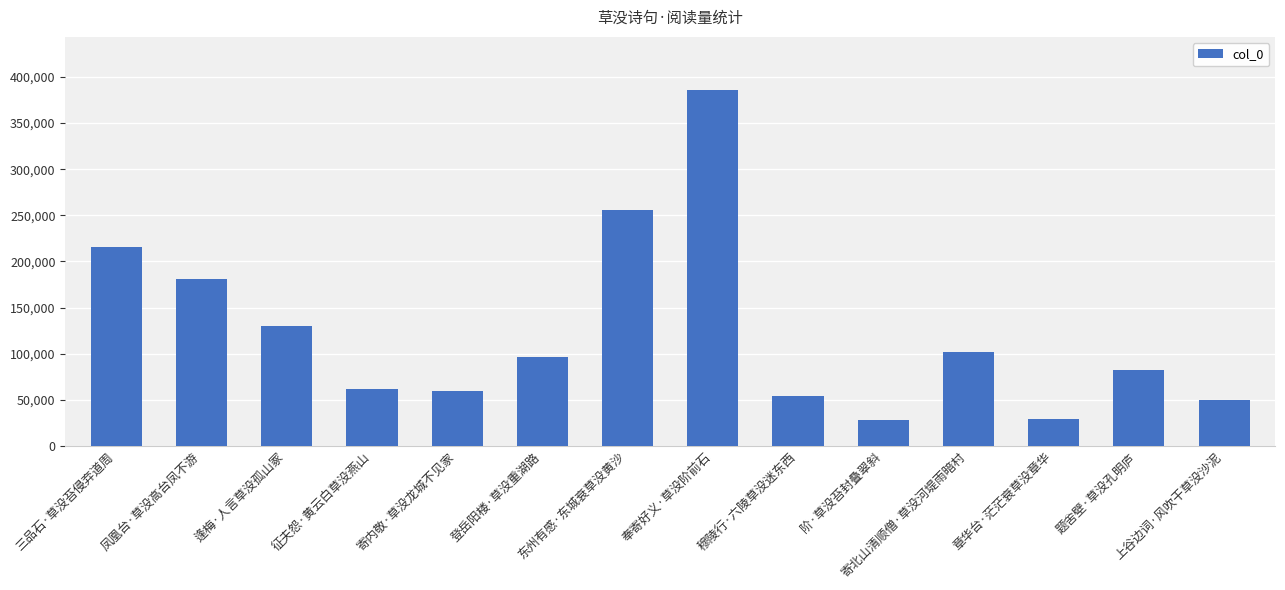

At which category does the chart reach its peak across all series?

奉寄好义·草没阶前石